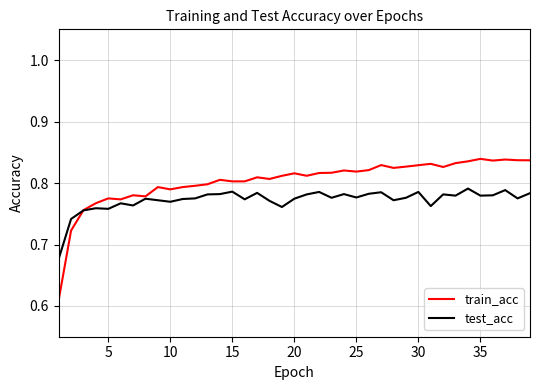

Which series has the largest total across all categories?

train_acc